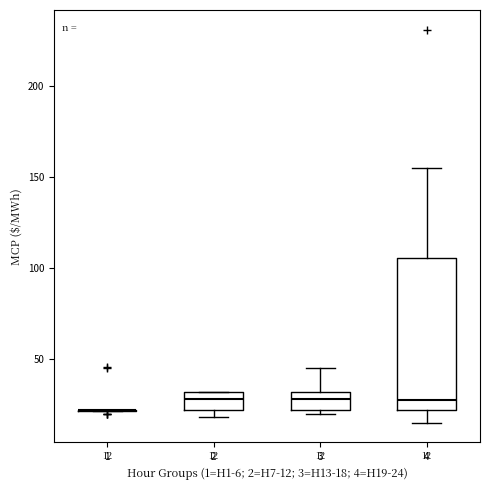

Which box is the tallest, from its lower edge to its upper edge?

4